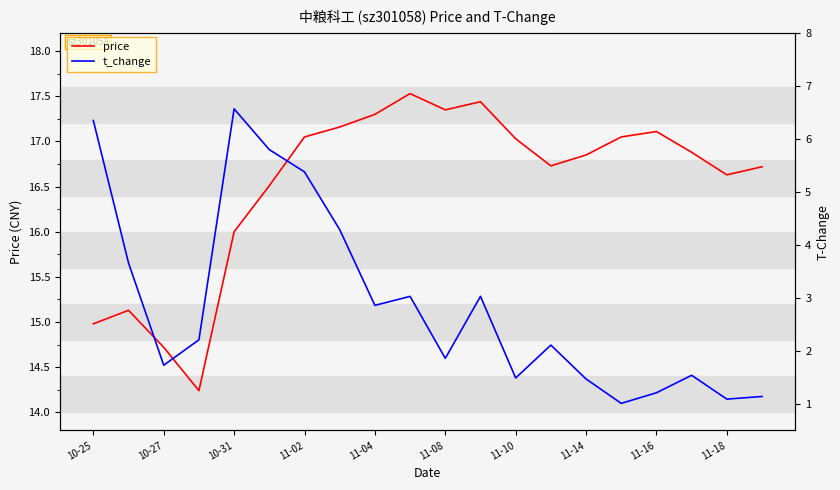

How many lines are shown in the chart?

2